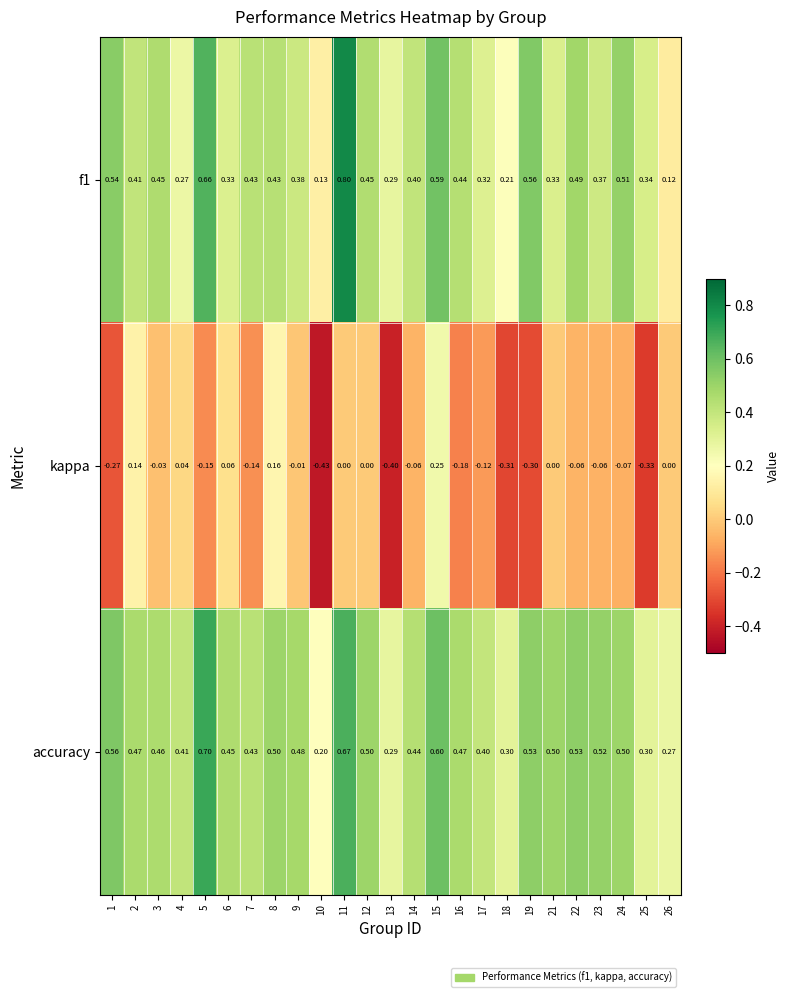

Which series has the largest total across all categories?

accuracy